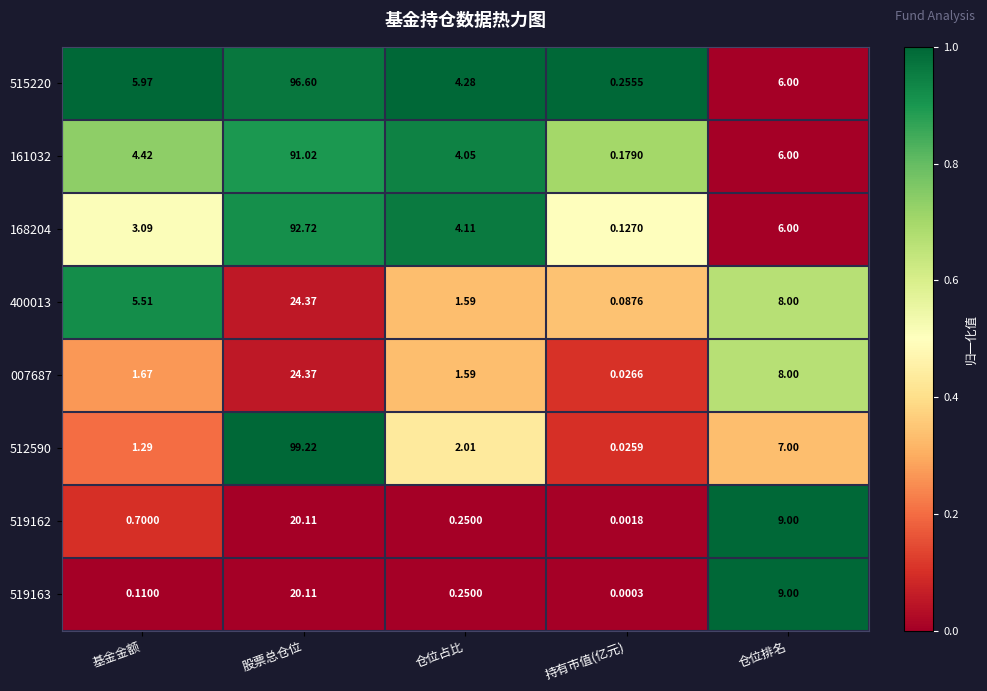

At how many categories does at least one series exceed 0?

5